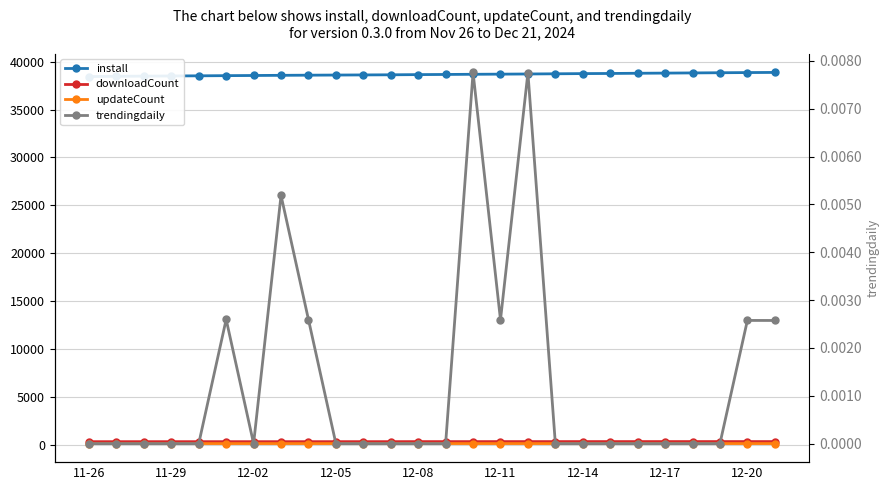

How many values in the downloadCount series are below 377?

12